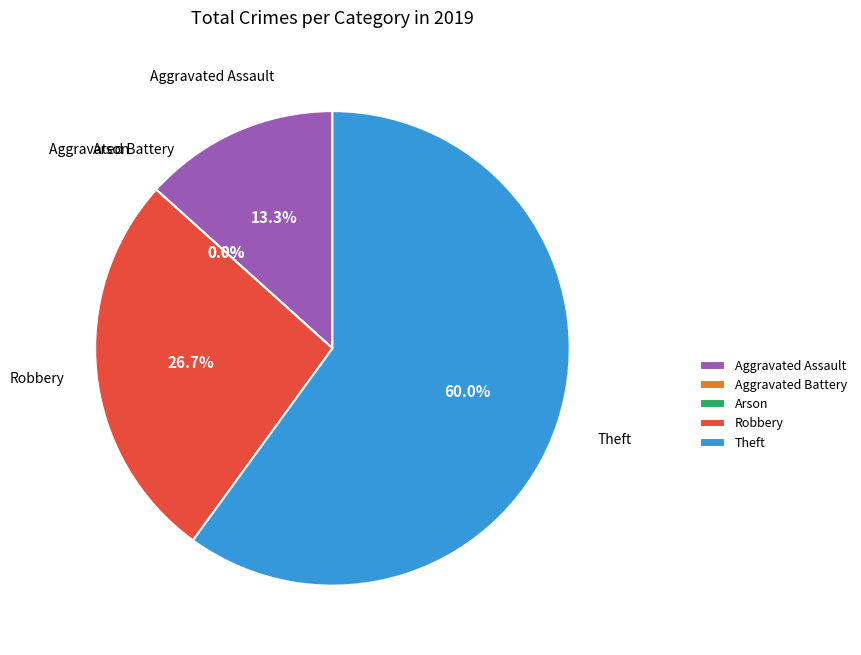

To the nearest percent, what percentage of the pie is Aggravated Assault?

13%